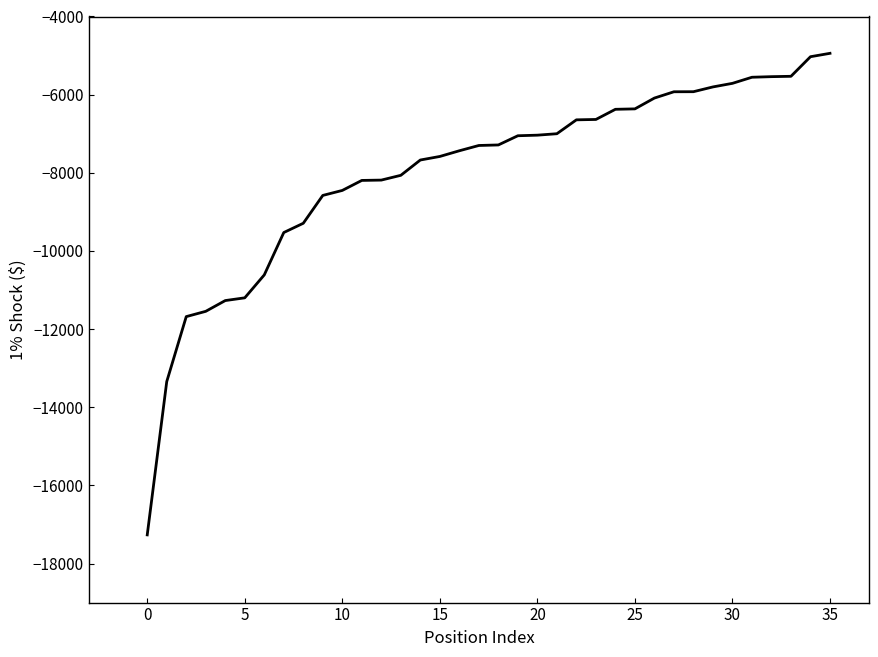

What is the minimum value shown in the chart?

-17267.1